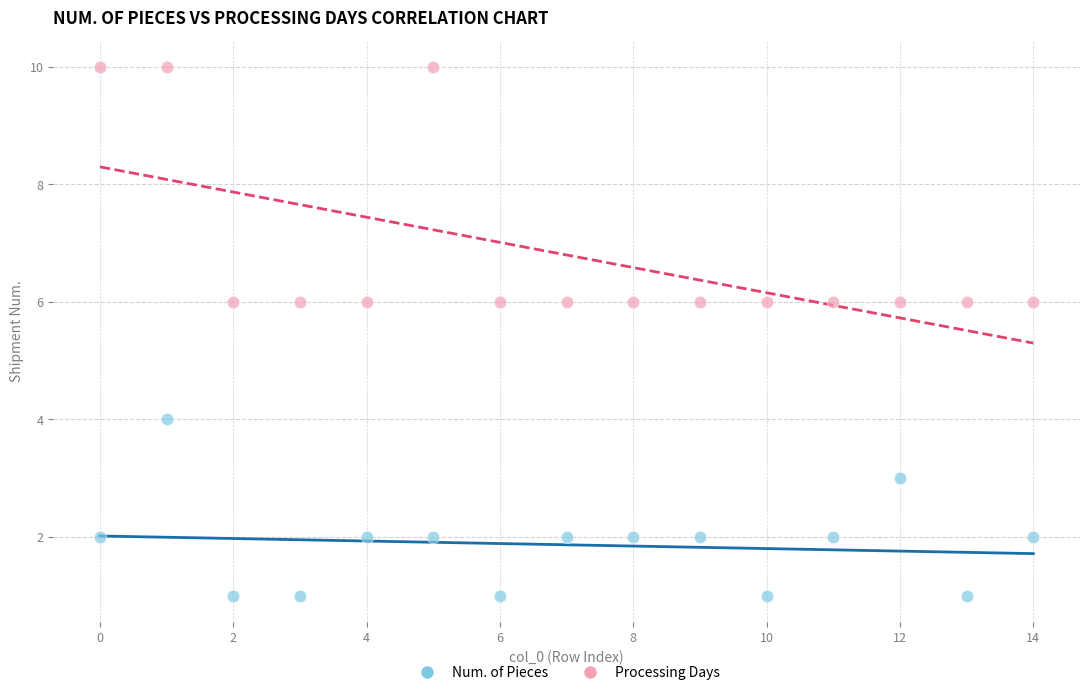

What are all the series names shown in the legend?

Num. of Pieces, Processing Days